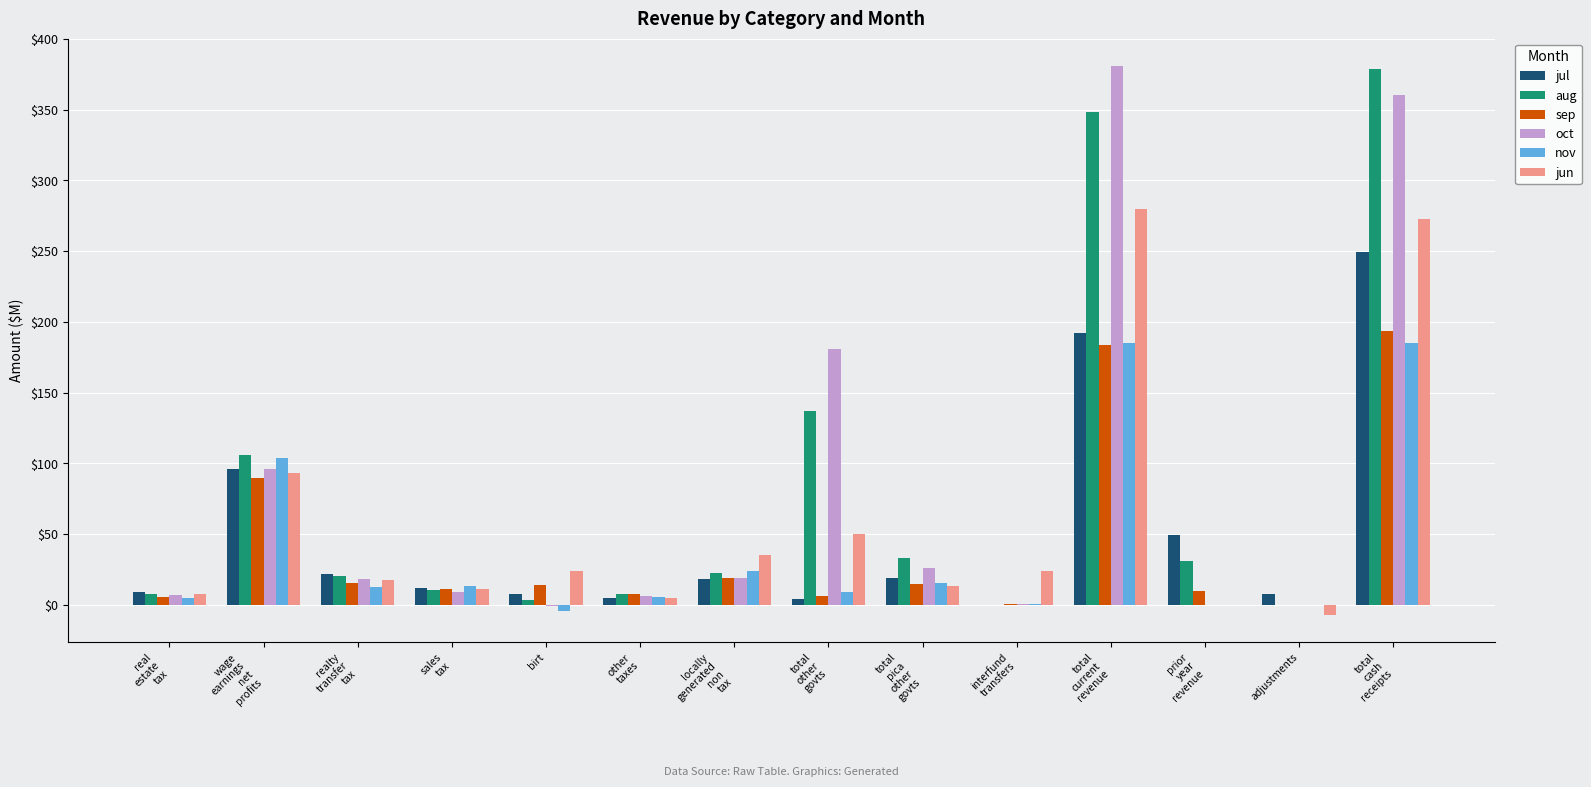

Where is sep nearest to the value 96?

wage
earnings
net
profits